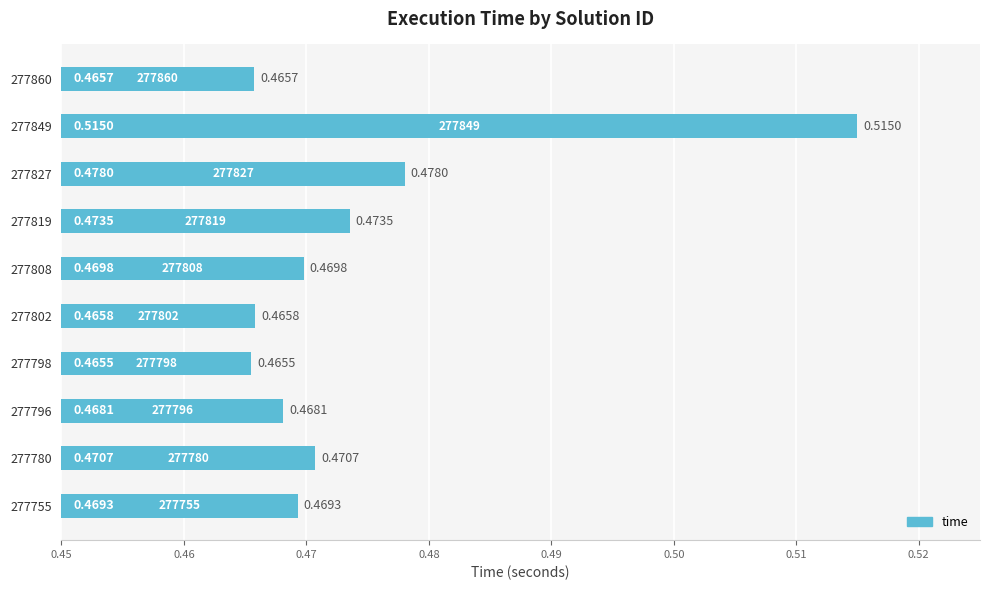

Are the bars grouped side by side (vs. stacked)?

No